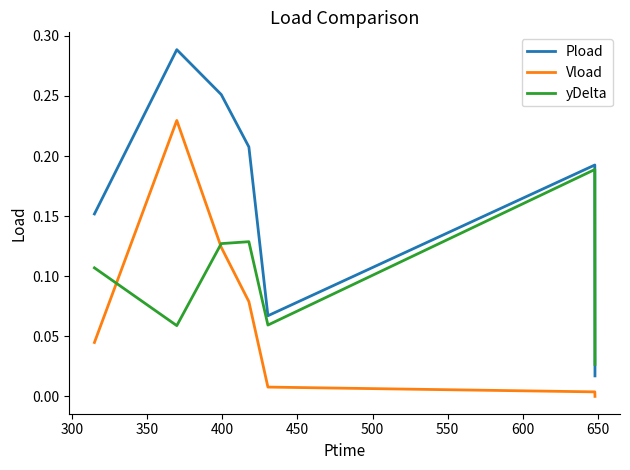

List the series in order of their overall mean, lowest first.

Vload, yDelta, Pload